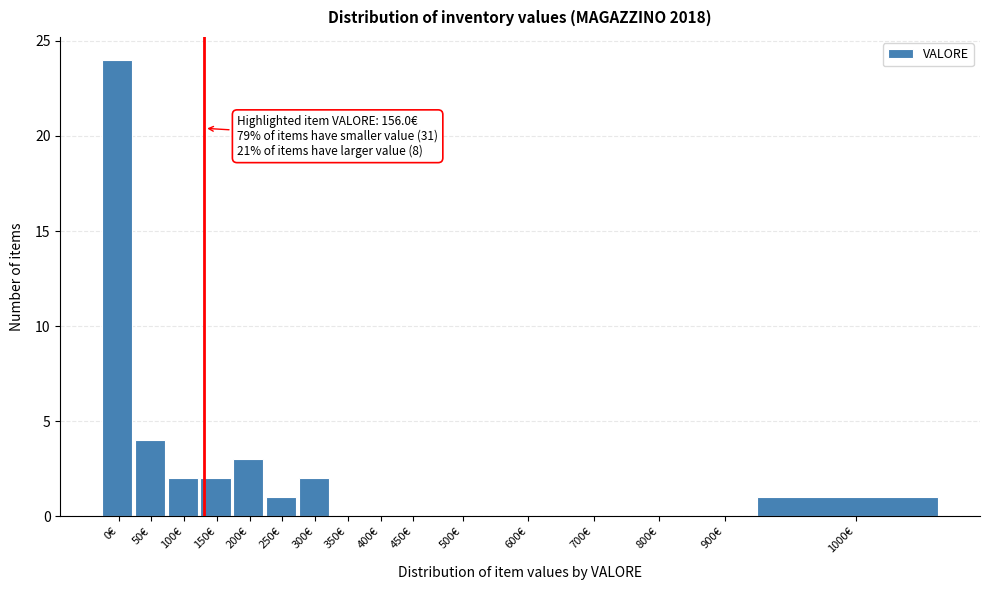

What is the sum of all values?

39